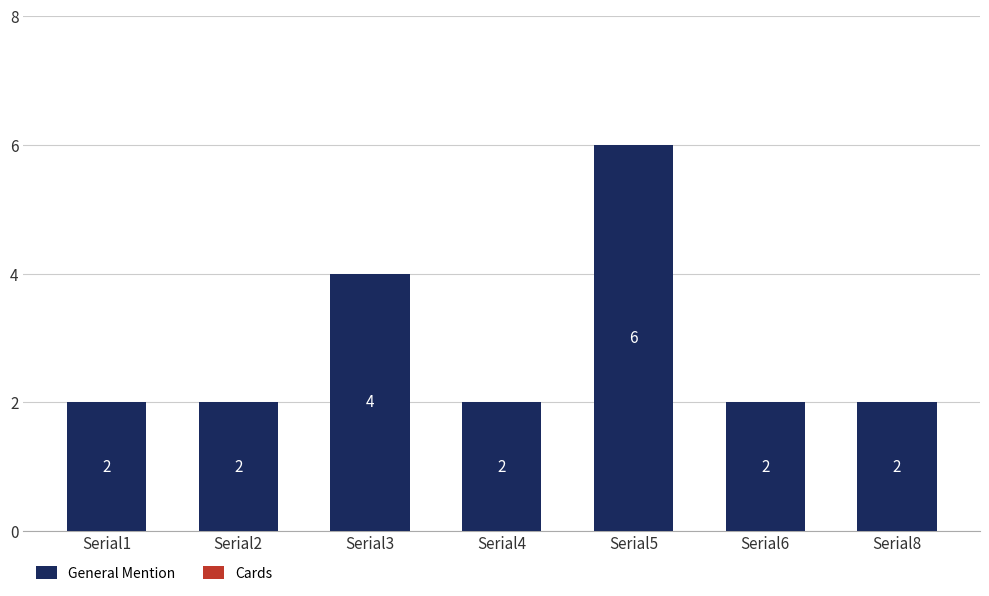

How many values exceed 2?

2